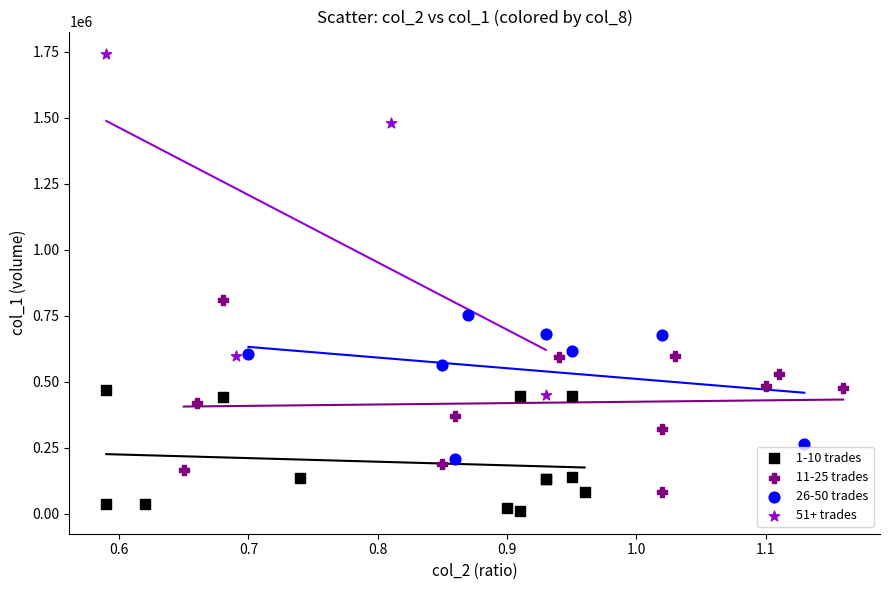

Which series has the largest Y range (max minus min)?

51+ trades